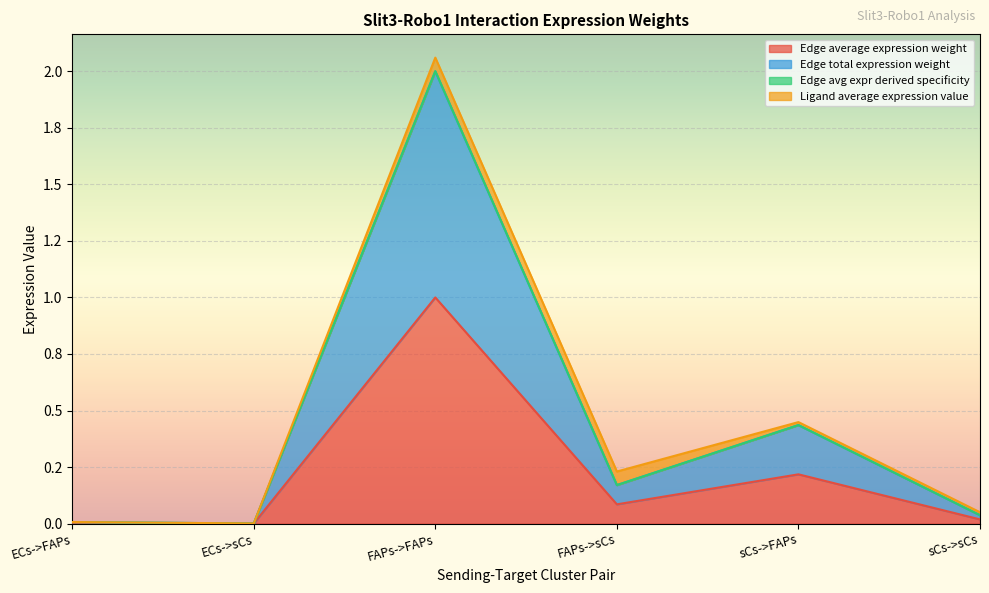

Where is the first local maximum for Edge total expression weight?

FAPs->FAPs